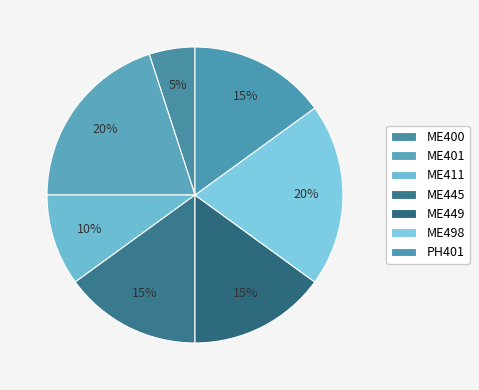

To the nearest percent, what is the combined percentage of ME449 and ME411?

25%